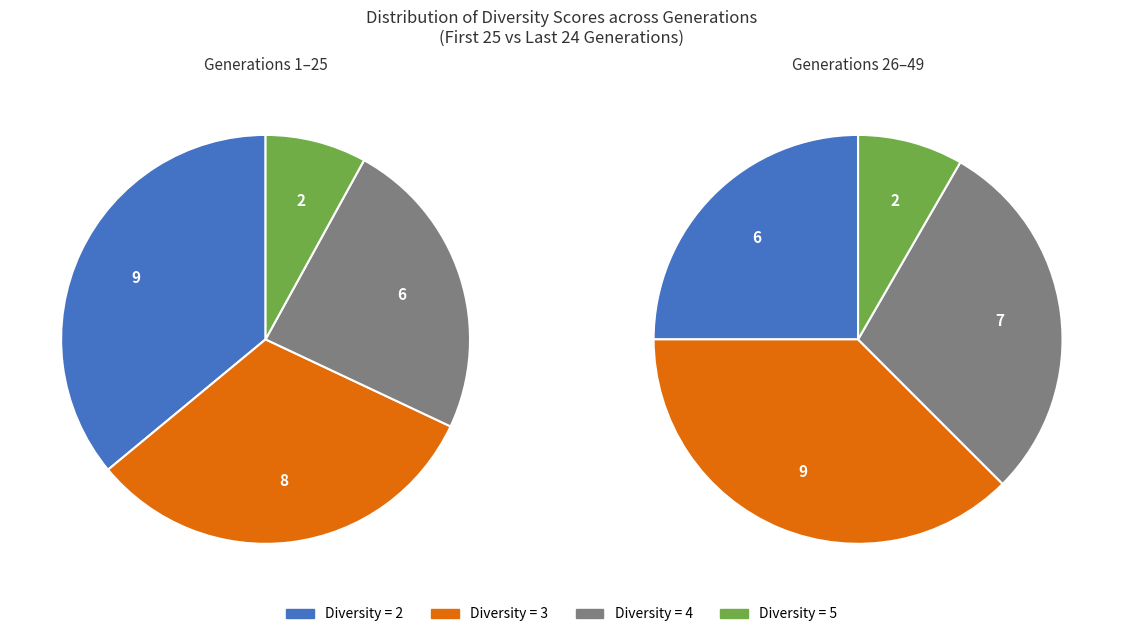

Does any single category account for the majority?

No